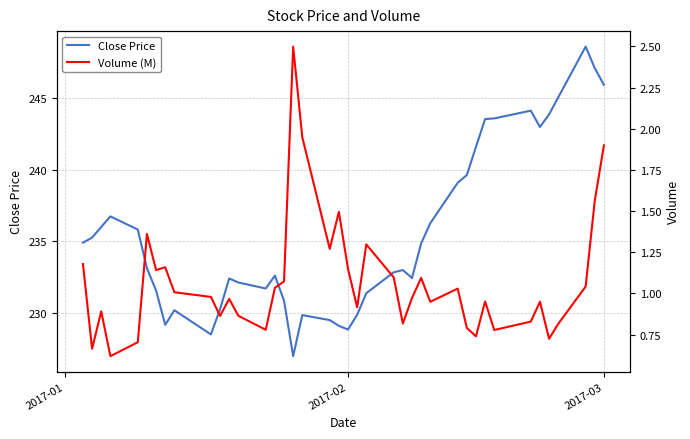

What is the highest value of the Close Price series?

248.6